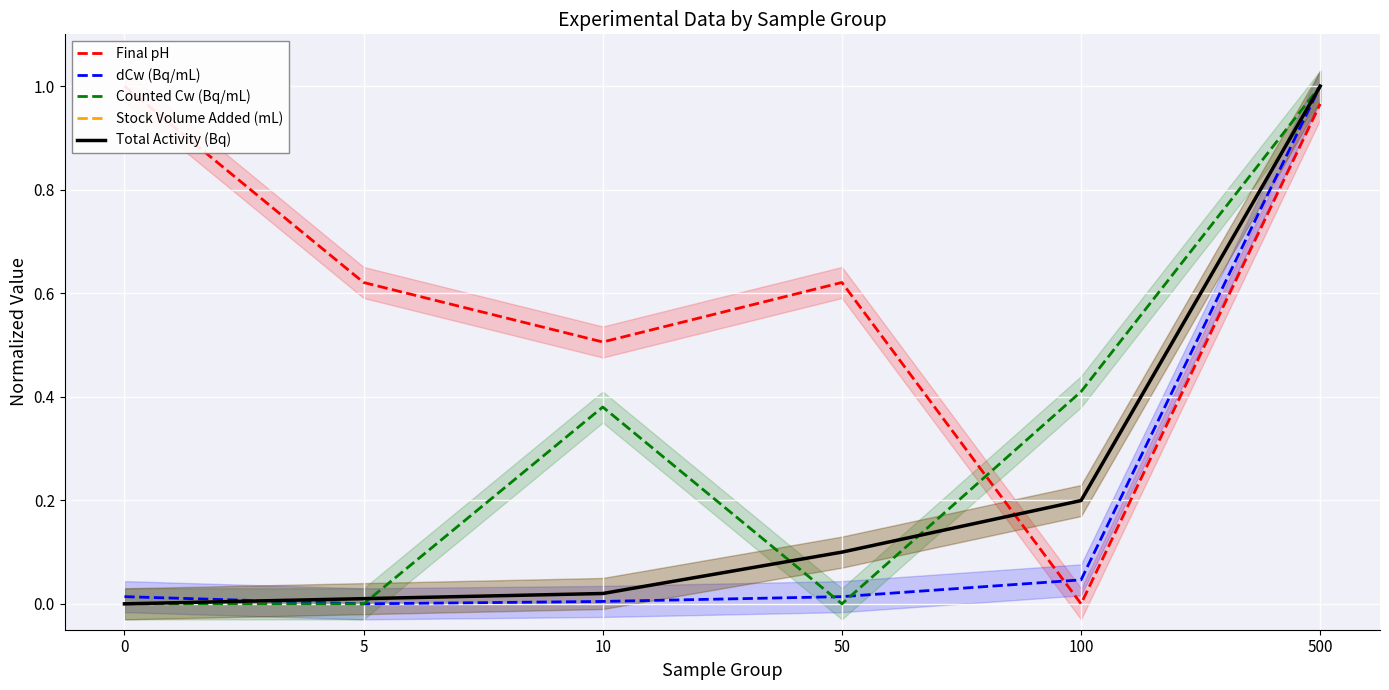

In Final pH, how many points are higher than both neighbors (excluding endpoints)?

1